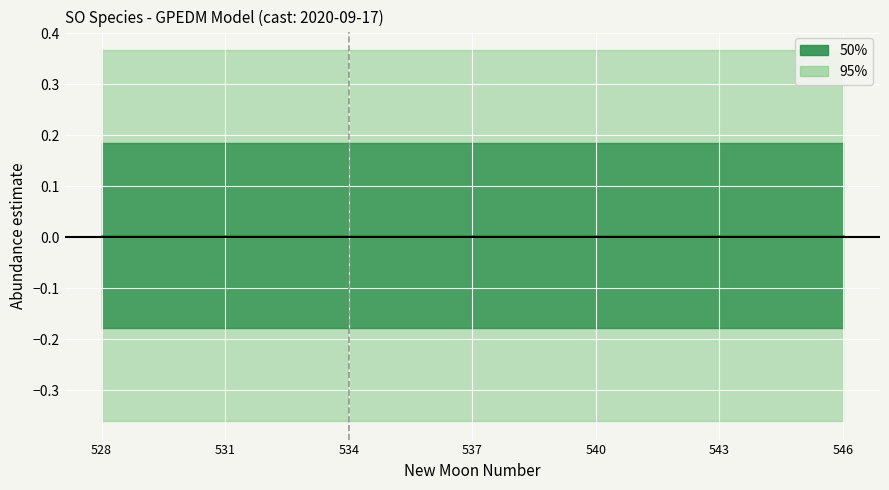

Reading right to left, transcribe all the data shown in this chart.

estimate: 546=0.0	545=0.0	544=0.0	543=0.0	542=0.0	541=0.0	540=0.0	539=0.0	538=0.0	537=0.0	536=0.0	535=0.0	534=0.0	533=0.0	532=0.0	531=0.0	530=0.0	529=0.0	528=0.0
upper_pi: 546=0.4	545=0.4	544=0.4	543=0.4	542=0.4	541=0.4	540=0.4	539=0.4	538=0.4	537=0.4	536=0.4	535=0.4	534=0.4	533=0.4	532=0.4	531=0.4	530=0.4	529=0.4	528=0.4
lower_pi: 546=-0.4	545=-0.4	544=-0.4	543=-0.4	542=-0.4	541=-0.4	540=-0.4	539=-0.4	538=-0.4	537=-0.4	536=-0.4	535=-0.4	534=-0.4	533=-0.4	532=-0.4	531=-0.4	530=-0.4	529=-0.4	528=-0.4